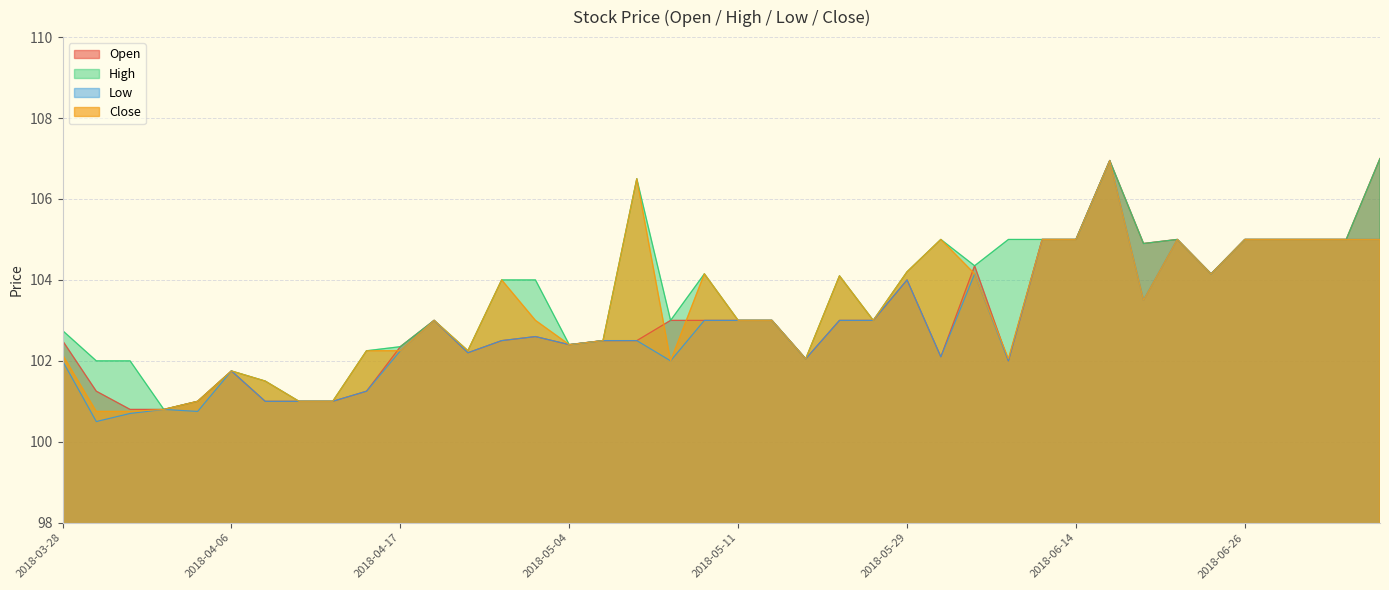

True or false: Close and Low intersect in this chart.

False